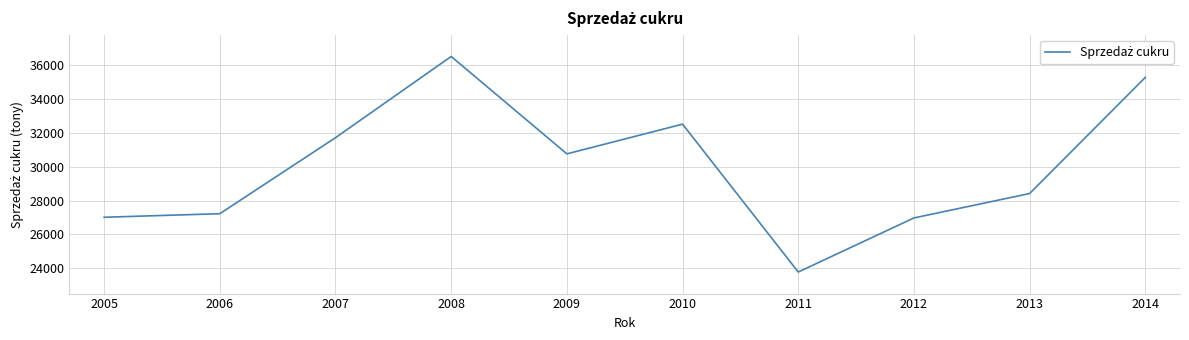

Which label corresponds to the largest value in the chart?

2008